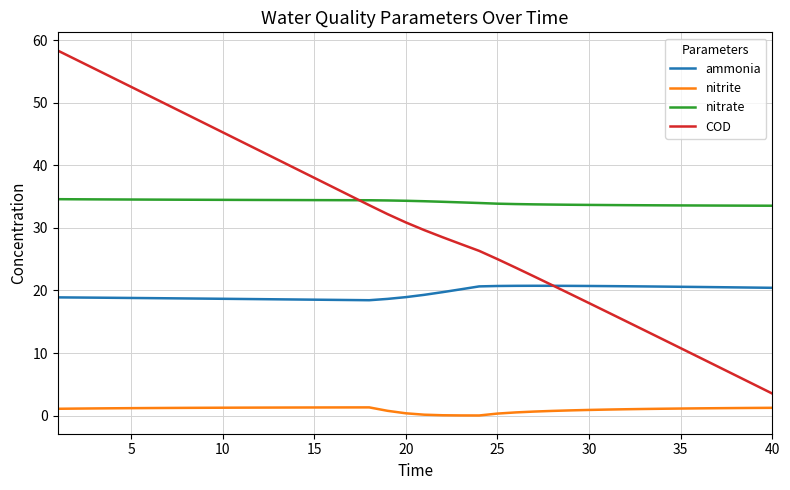

What are all the series names shown in the legend?

ammonia, nitrite, nitrate, COD